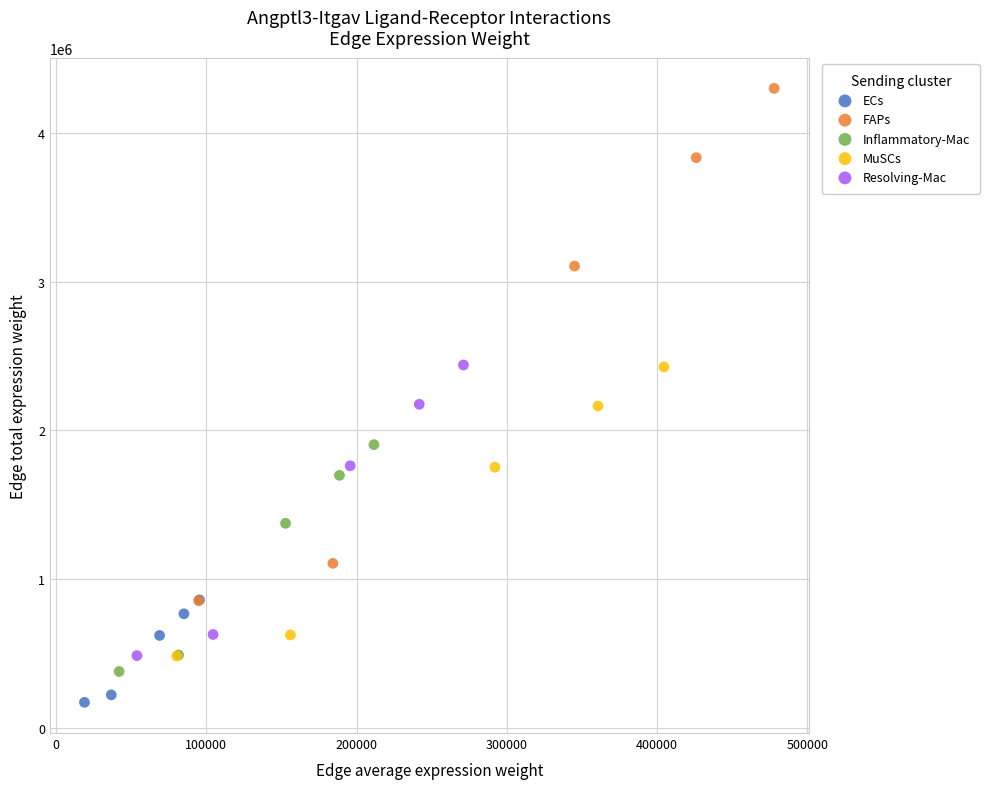

Which series reaches the maximum Y coordinate?

FAPs